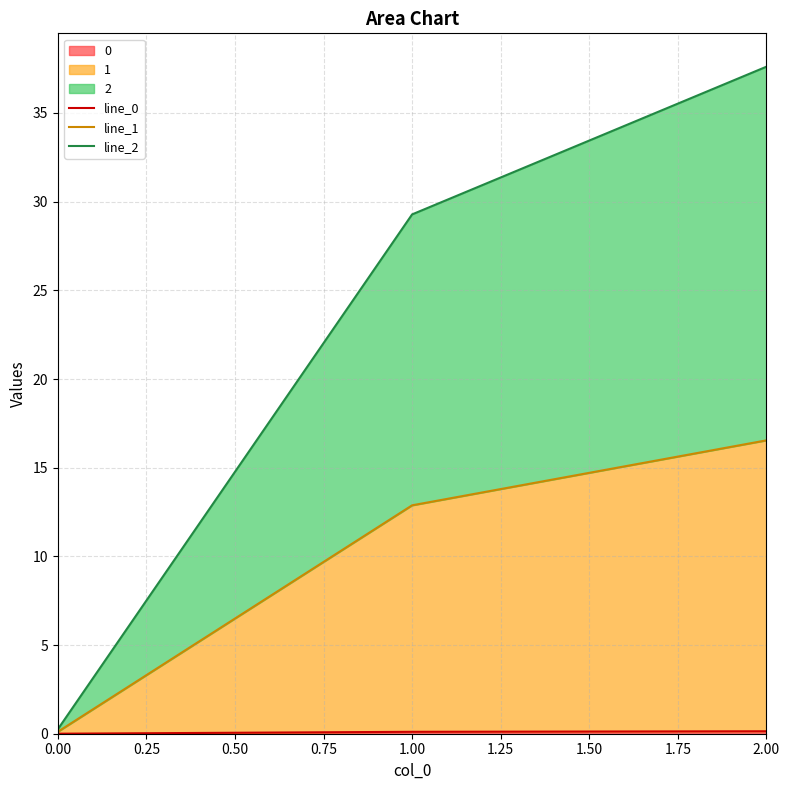

What is the value of the line_2 point at the 2nd from the left?

29.3